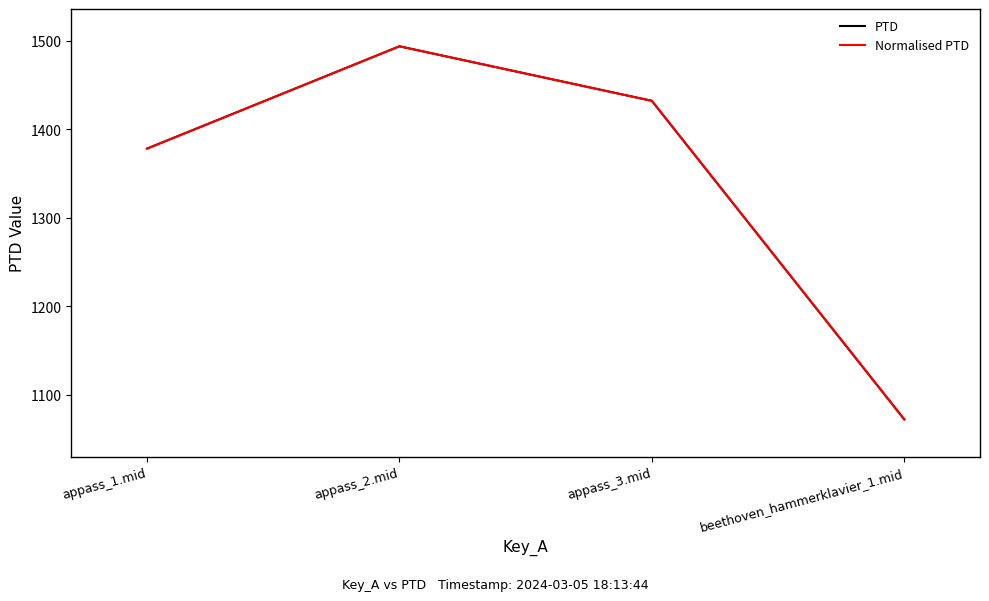

Is this an area chart (filled region under the line)?

No